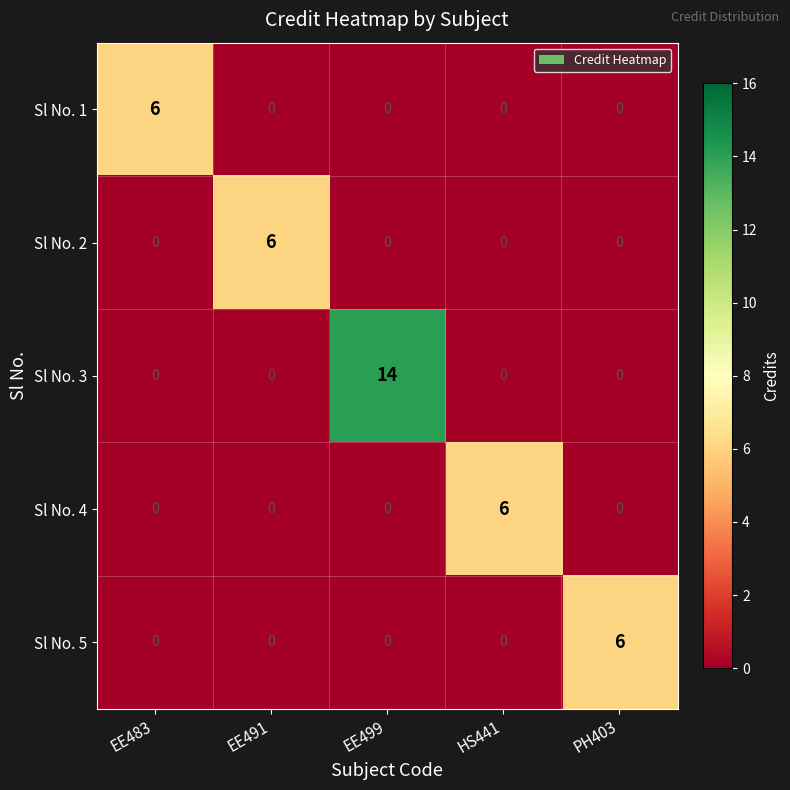

What is the sum of all Sl No. 5 values?

6